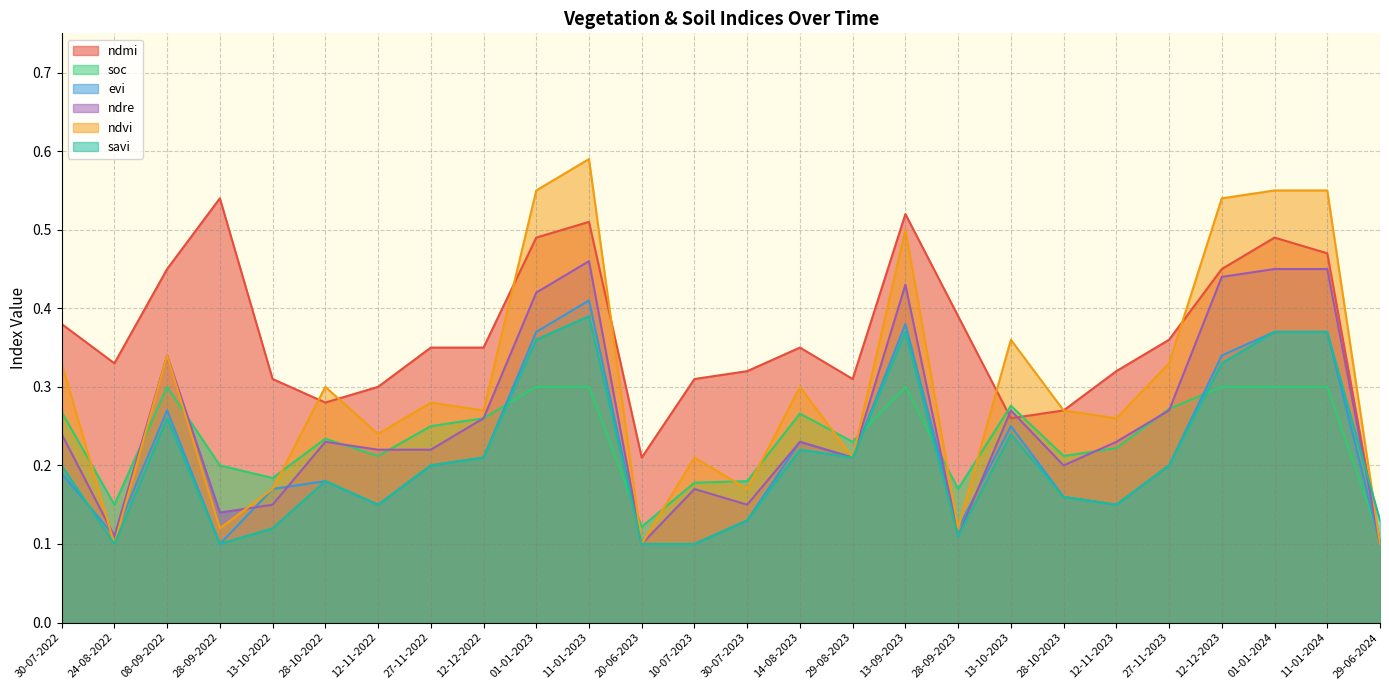

Reading right to left, list all the values displayed in this chart.

ndmi: 29-06-2024=0.1	11-01-2024=0.5	01-01-2024=0.5	12-12-2023=0.5	27-11-2023=0.4	12-11-2023=0.3	28-10-2023=0.3	13-10-2023=0.3	28-09-2023=0.4	13-09-2023=0.5	29-08-2023=0.3	14-08-2023=0.3	30-07-2023=0.3	10-07-2023=0.3	20-06-2023=0.2	11-01-2023=0.5	01-01-2023=0.5	12-12-2022=0.3	27-11-2022=0.3	12-11-2022=0.3	28-10-2022=0.3	13-10-2022=0.3	28-09-2022=0.5	08-09-2022=0.5	24-08-2022=0.3	30-07-2022=0.4
soc: 29-06-2024=0.1	11-01-2024=0.3	01-01-2024=0.3	12-12-2023=0.3	27-11-2023=0.3	12-11-2023=0.2	28-10-2023=0.2	13-10-2023=0.3	28-09-2023=0.2	13-09-2023=0.3	29-08-2023=0.2	14-08-2023=0.3	30-07-2023=0.2	10-07-2023=0.2	20-06-2023=0.1	11-01-2023=0.3	01-01-2023=0.3	12-12-2022=0.3	27-11-2022=0.2	12-11-2022=0.2	28-10-2022=0.2	13-10-2022=0.2	28-09-2022=0.2	08-09-2022=0.3	24-08-2022=0.1	30-07-2022=0.3
evi: 29-06-2024=0.1	11-01-2024=0.4	01-01-2024=0.4	12-12-2023=0.3	27-11-2023=0.2	12-11-2023=0.1	28-10-2023=0.2	13-10-2023=0.2	28-09-2023=0.1	13-09-2023=0.4	29-08-2023=0.2	14-08-2023=0.2	30-07-2023=0.1	10-07-2023=0.1	20-06-2023=0.1	11-01-2023=0.4	01-01-2023=0.4	12-12-2022=0.2	27-11-2022=0.2	12-11-2022=0.1	28-10-2022=0.2	13-10-2022=0.2	28-09-2022=0.1	08-09-2022=0.3	24-08-2022=0.1	30-07-2022=0.2
ndre: 29-06-2024=0.1	11-01-2024=0.5	01-01-2024=0.5	12-12-2023=0.4	27-11-2023=0.3	12-11-2023=0.2	28-10-2023=0.2	13-10-2023=0.3	28-09-2023=0.1	13-09-2023=0.4	29-08-2023=0.2	14-08-2023=0.2	30-07-2023=0.1	10-07-2023=0.2	20-06-2023=0.1	11-01-2023=0.5	01-01-2023=0.4	12-12-2022=0.3	27-11-2022=0.2	12-11-2022=0.2	28-10-2022=0.2	13-10-2022=0.1	28-09-2022=0.1	08-09-2022=0.3	24-08-2022=0.1	30-07-2022=0.2
ndvi: 29-06-2024=0.1	11-01-2024=0.6	01-01-2024=0.6	12-12-2023=0.5	27-11-2023=0.3	12-11-2023=0.3	28-10-2023=0.3	13-10-2023=0.4	28-09-2023=0.1	13-09-2023=0.5	29-08-2023=0.2	14-08-2023=0.3	30-07-2023=0.2	10-07-2023=0.2	20-06-2023=0.1	11-01-2023=0.6	01-01-2023=0.6	12-12-2022=0.3	27-11-2022=0.3	12-11-2022=0.2	28-10-2022=0.3	13-10-2022=0.2	28-09-2022=0.1	08-09-2022=0.3	24-08-2022=0.1	30-07-2022=0.3
savi: 29-06-2024=0.1	11-01-2024=0.4	01-01-2024=0.4	12-12-2023=0.3	27-11-2023=0.2	12-11-2023=0.1	28-10-2023=0.2	13-10-2023=0.2	28-09-2023=0.1	13-09-2023=0.4	29-08-2023=0.2	14-08-2023=0.2	30-07-2023=0.1	10-07-2023=0.1	20-06-2023=0.1	11-01-2023=0.4	01-01-2023=0.4	12-12-2022=0.2	27-11-2022=0.2	12-11-2022=0.1	28-10-2022=0.2	13-10-2022=0.1	28-09-2022=0.1	08-09-2022=0.3	24-08-2022=0.1	30-07-2022=0.2